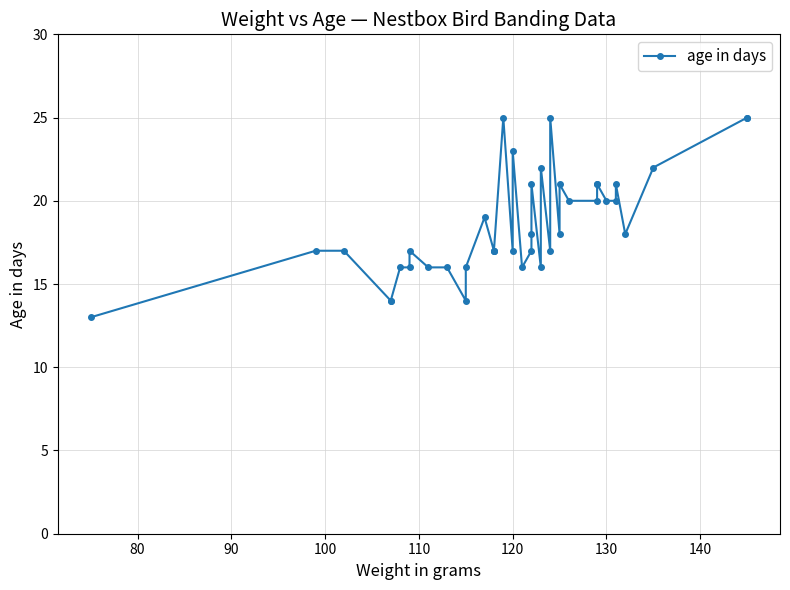

The value at 9 is 11. True or false?

False